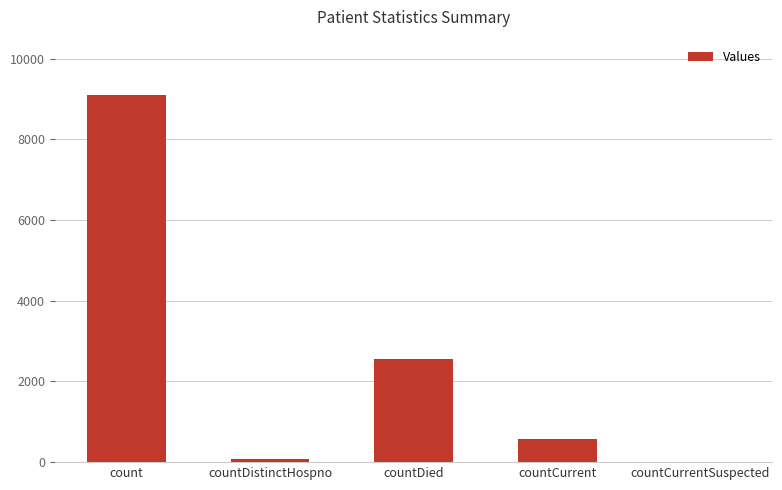

At which label does the data first exceed 580?

count